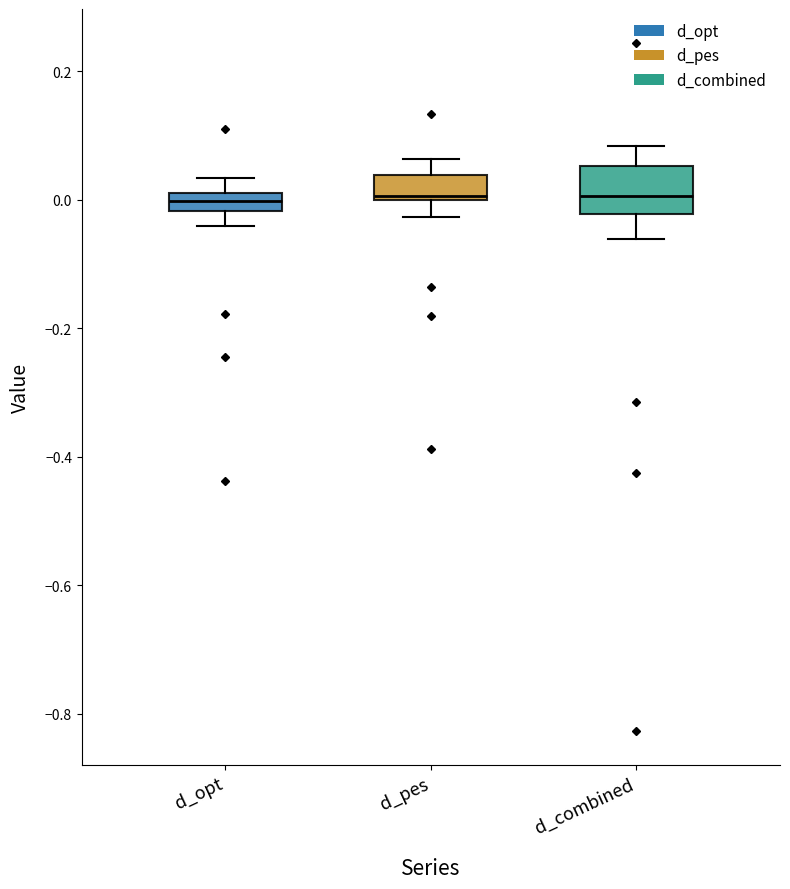

Comparing the boxes themselves (not the whiskers), which one is the tallest?

d_combined